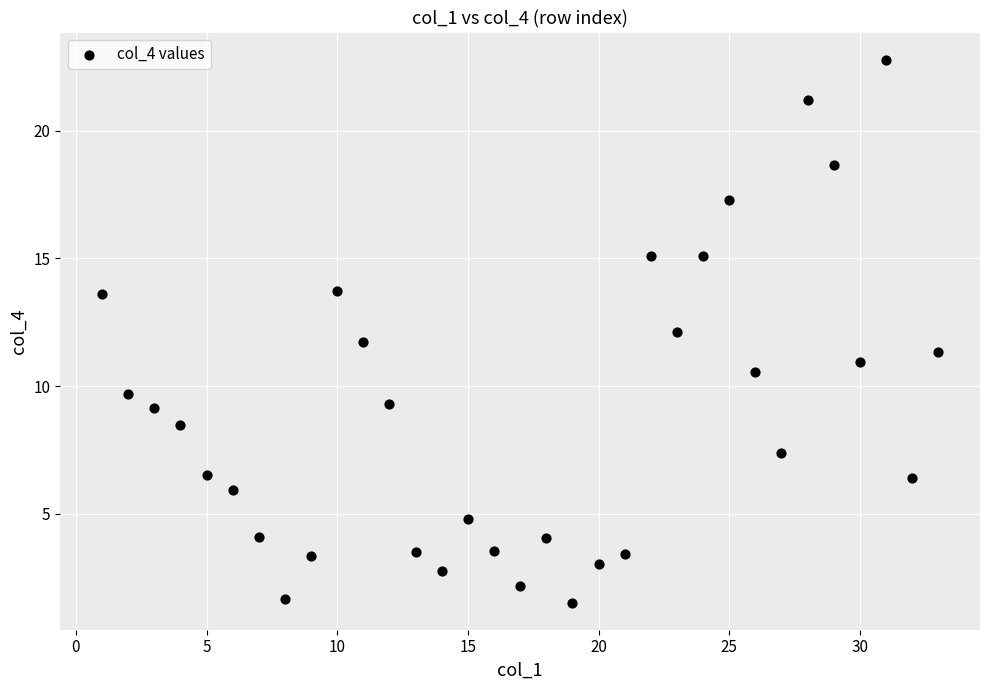

What is the range of Y values (max minus min)?

21.2